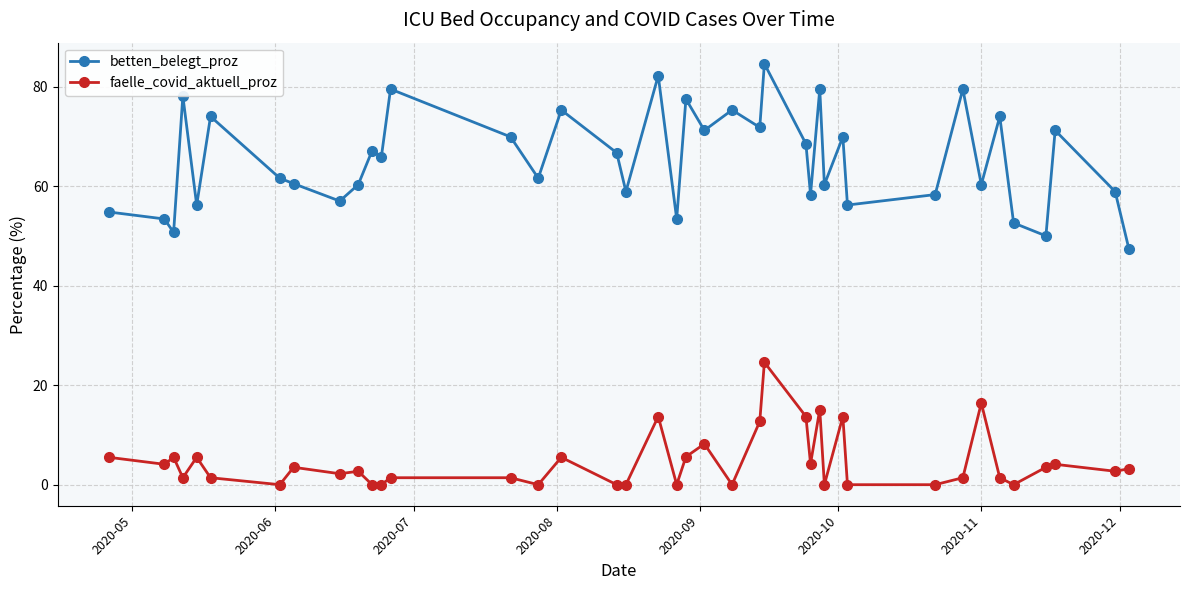

Which series has the widest spread of values?

betten_belegt_proz